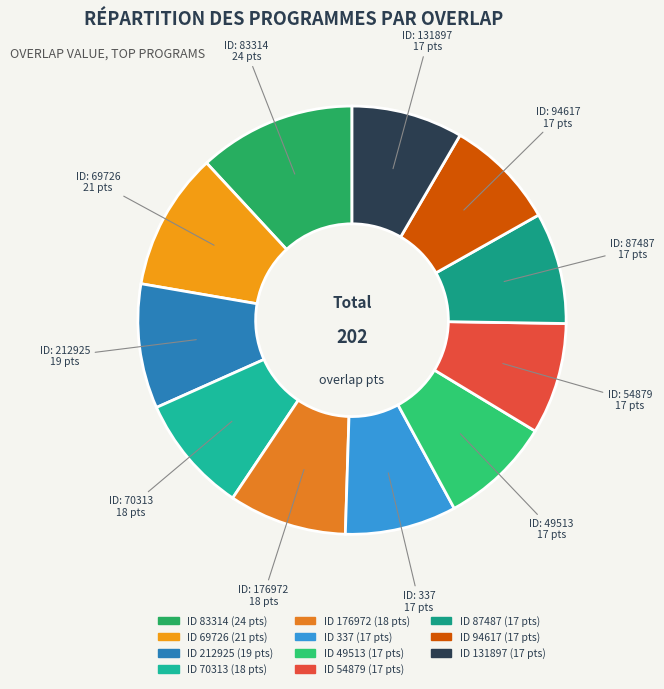

How many segments does this pie chart have?

11